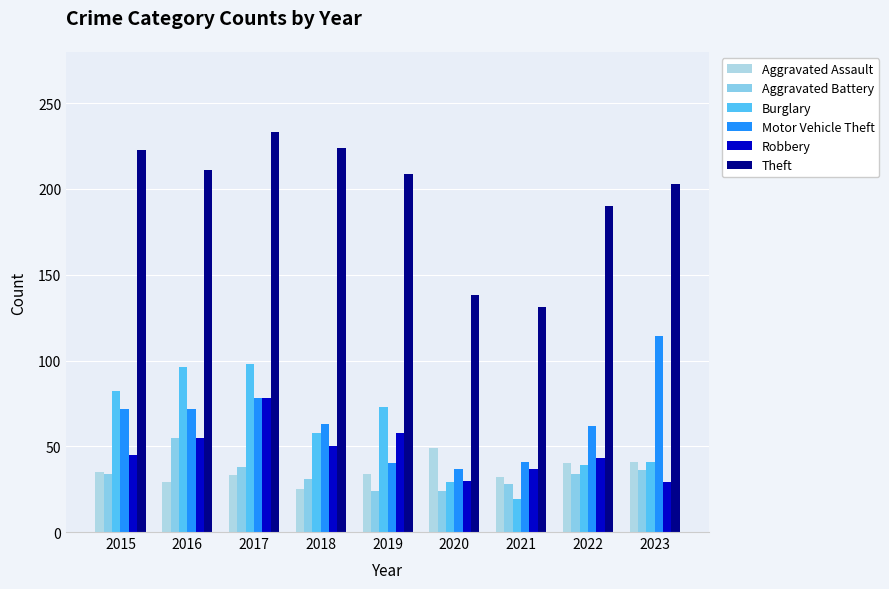

Rank the series by their maximum value, from lowest to highest.

Aggravated Assault, Aggravated Battery, Robbery, Burglary, Motor Vehicle Theft, Theft